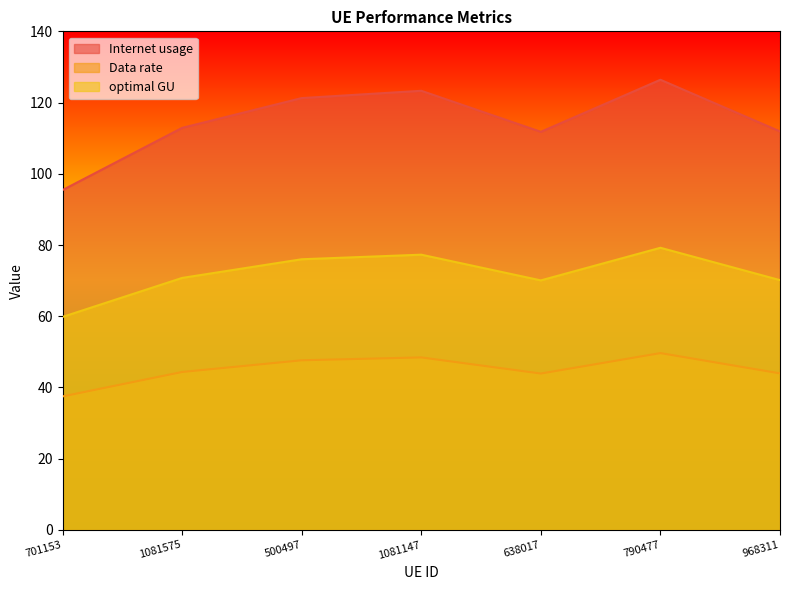

List the series in order of their overall mean, highest first.

Internet usage, optimal GU, Data rate